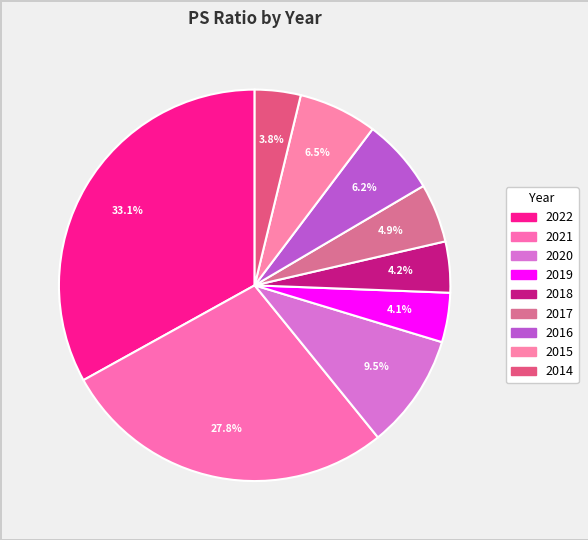

Count the number of slices in the pie.

9